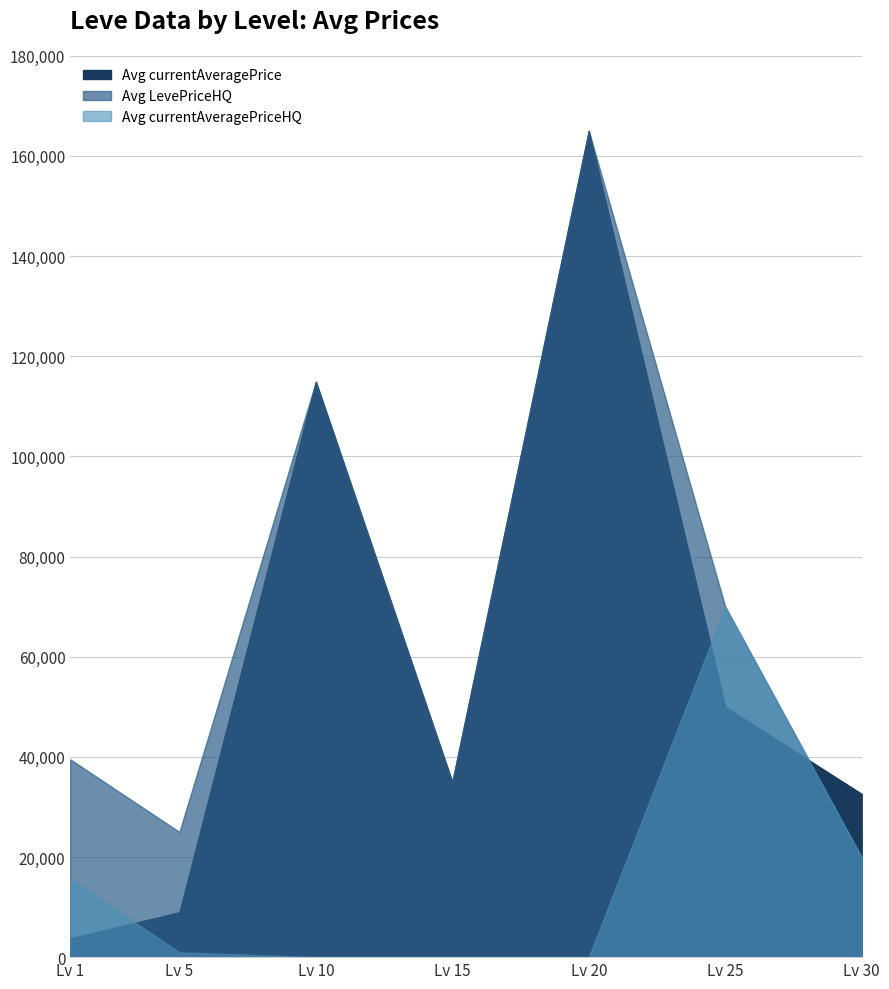

What is the sum of the Avg currentAveragePrice values at Lv 25 and Lv 30?

82599.7